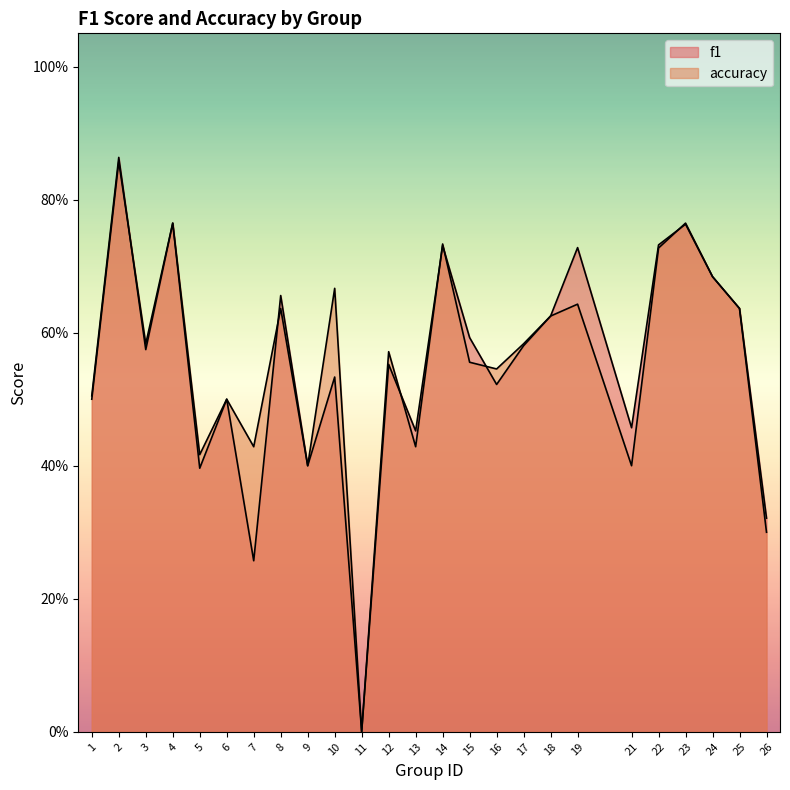

Between which two adjacent categories do accuracy and f1 first intersect?

2 and 3